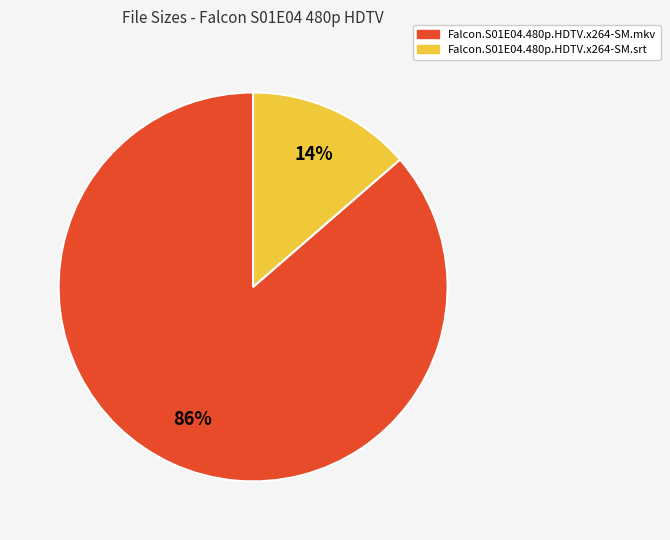

Rank the categories by value from highest to lowest.

Falcon.S01E04.480p.HDTV.x264-SM.mkv, Falcon.S01E04.480p.HDTV.x264-SM.srt